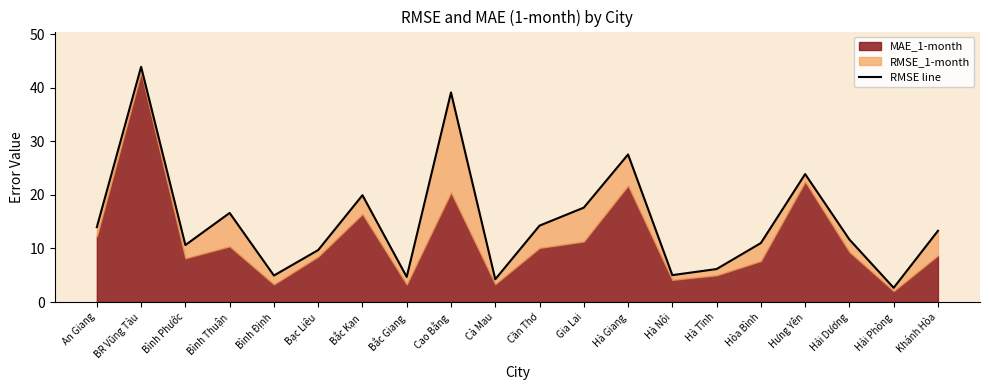

What is the label of the 13th point from the right?

Bắc Giang